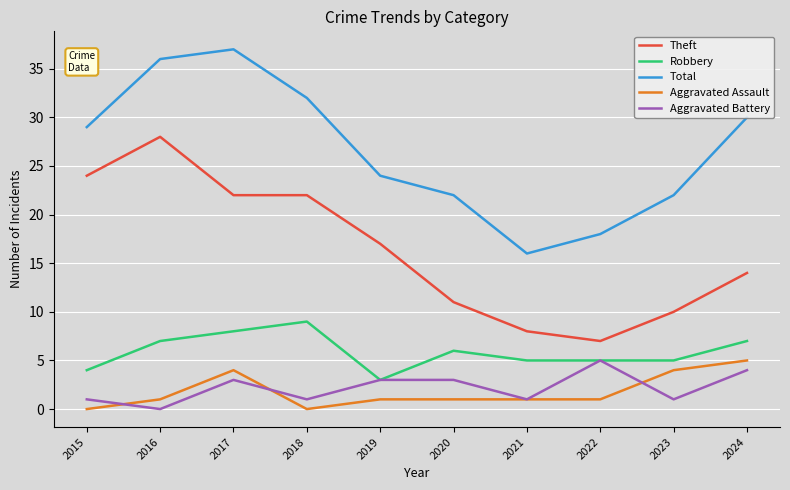

After their last crossing, which series has the higher values: Aggravated Battery or Aggravated Assault?

Aggravated Assault